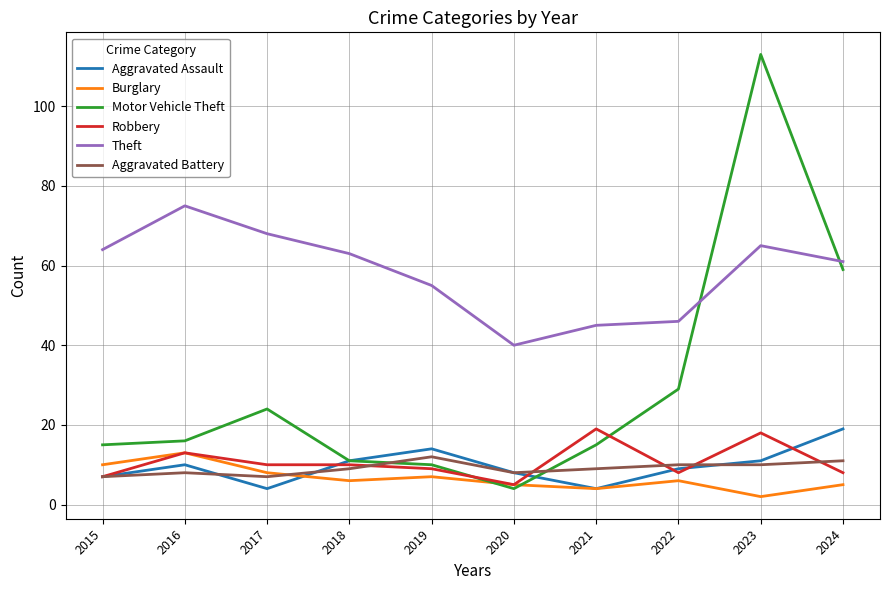

Where does the Theft series first go above 63?

2015